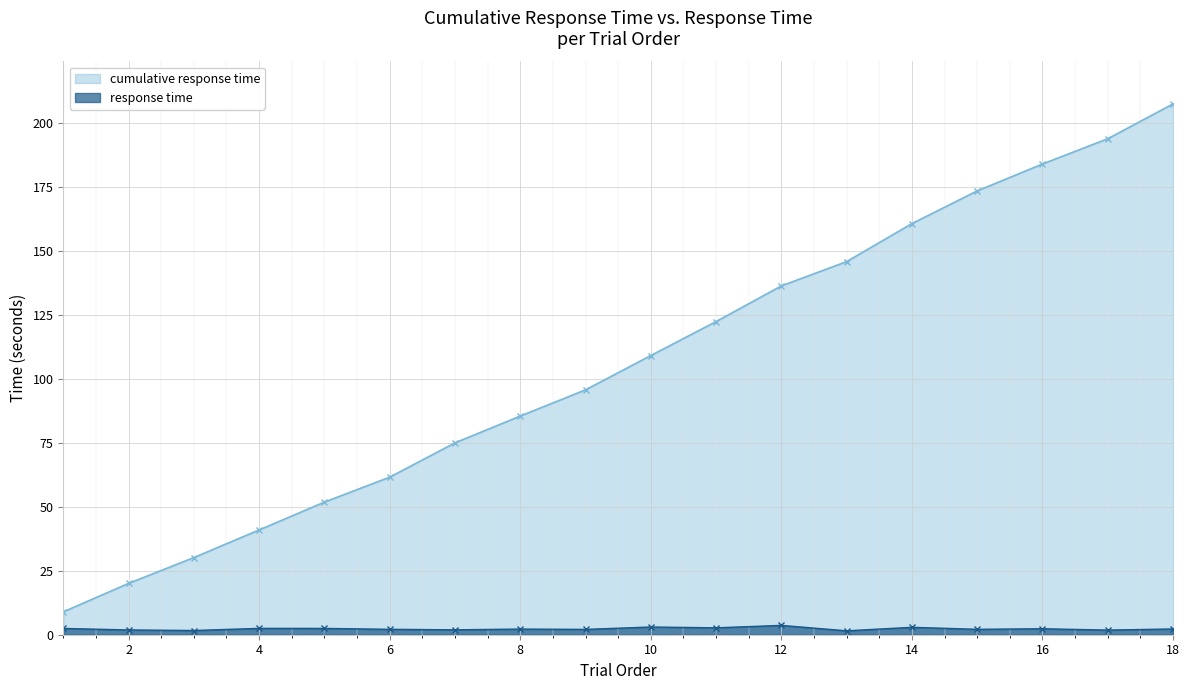

What is the difference between the second highest and second lowest values in the cumulative response time series?

174.0